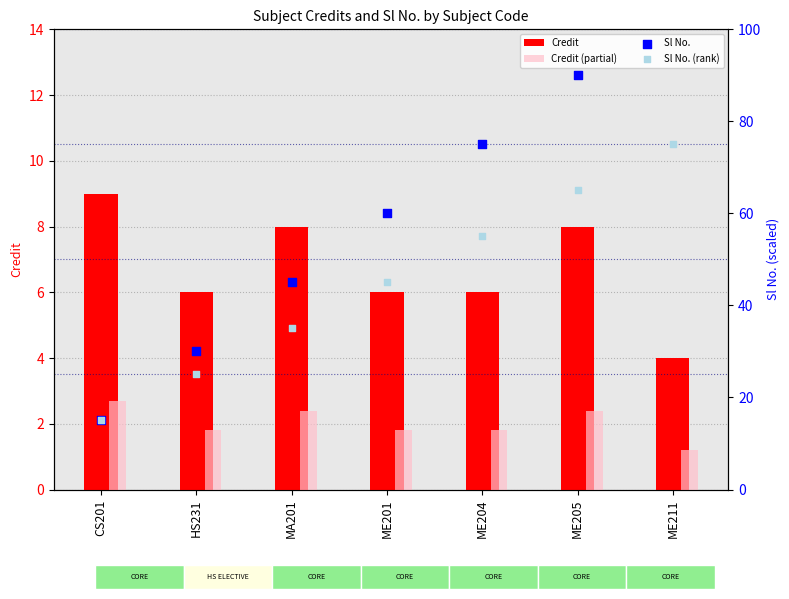

What is the total value across all series at ME201?

112.8